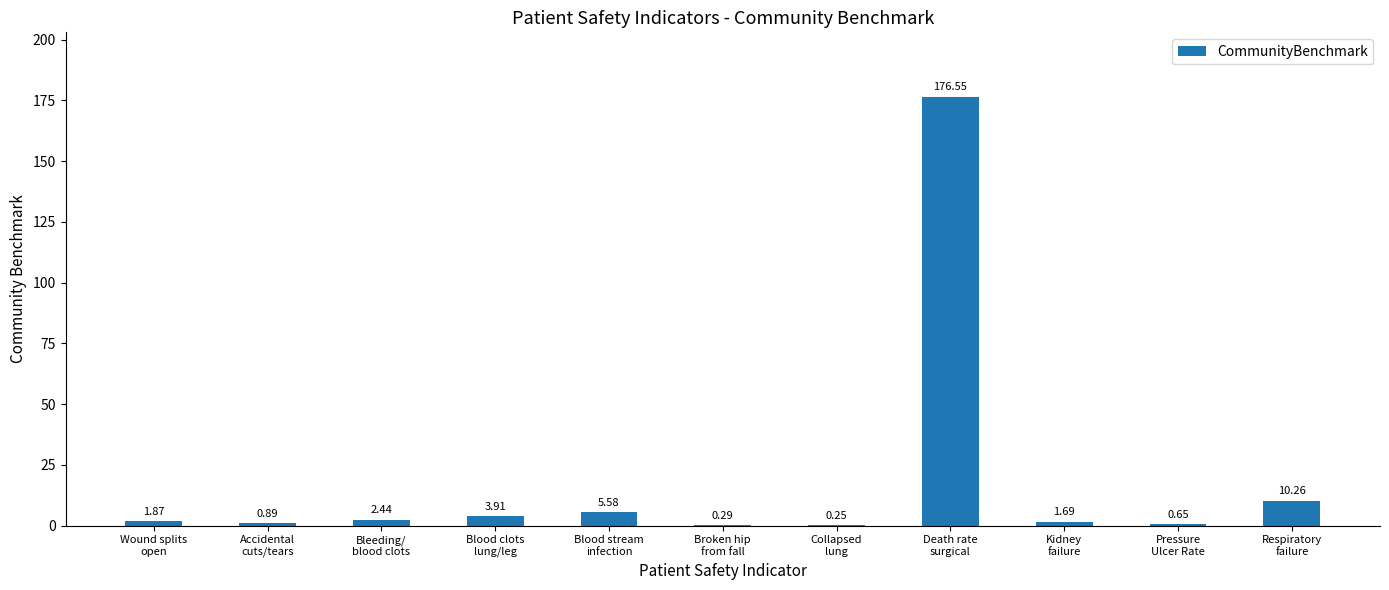

Which category has the highest value across all series?

Death rate
surgical